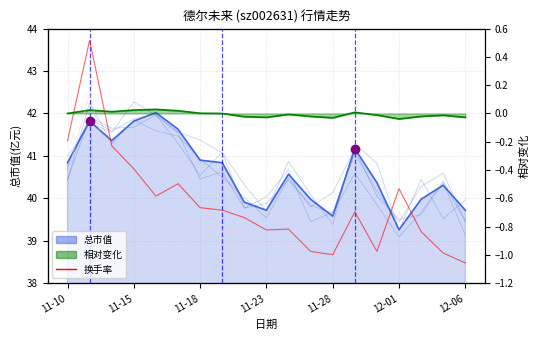

Which has a higher value, 12-06 or 8?

12-06